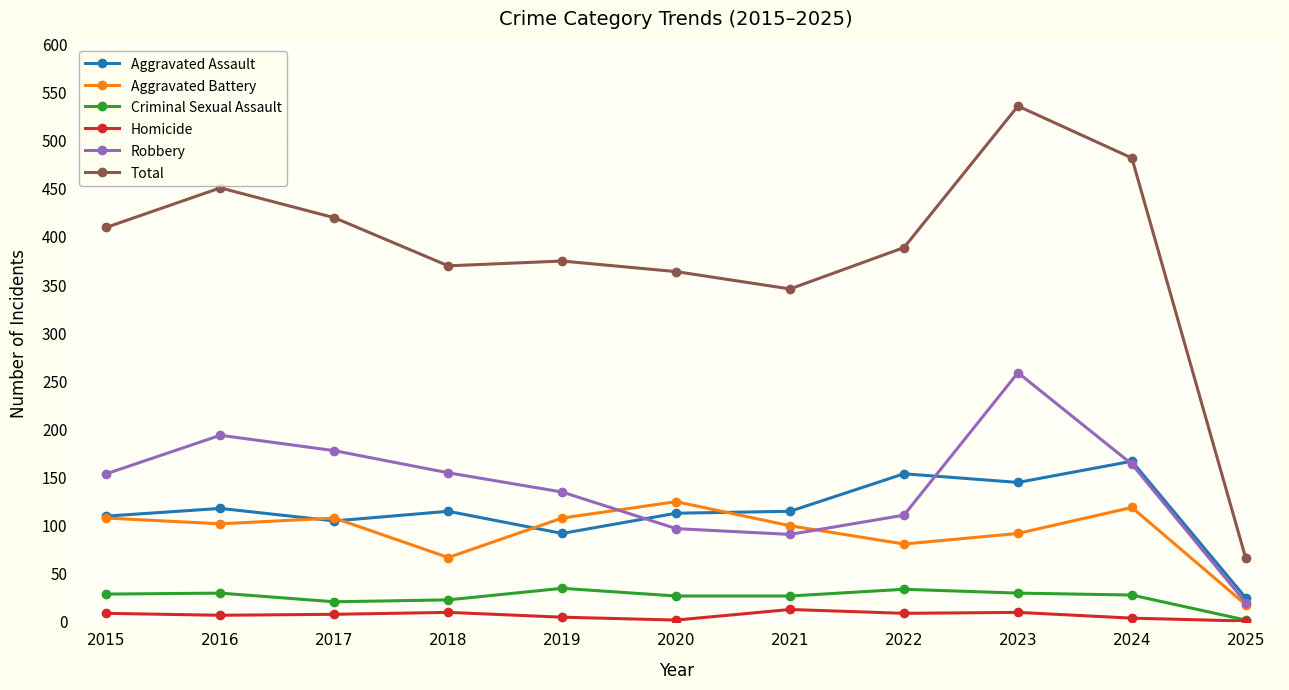

True or false: Criminal Sexual Assault and Aggravated Assault cross at least once.

False